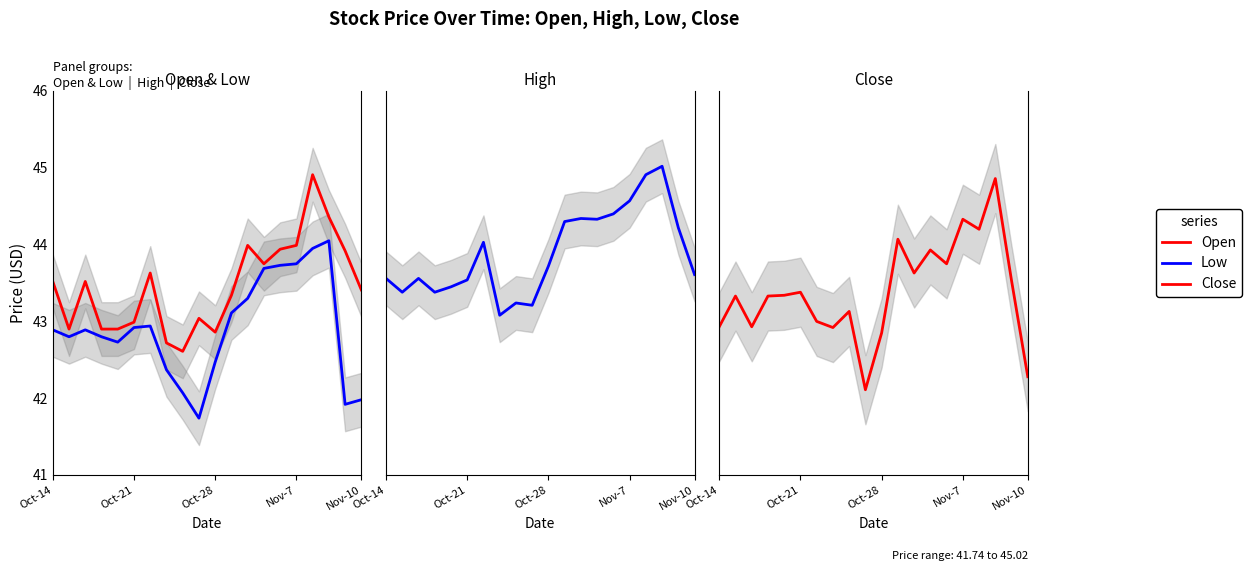

What is the total value across all series at 8?

171.1